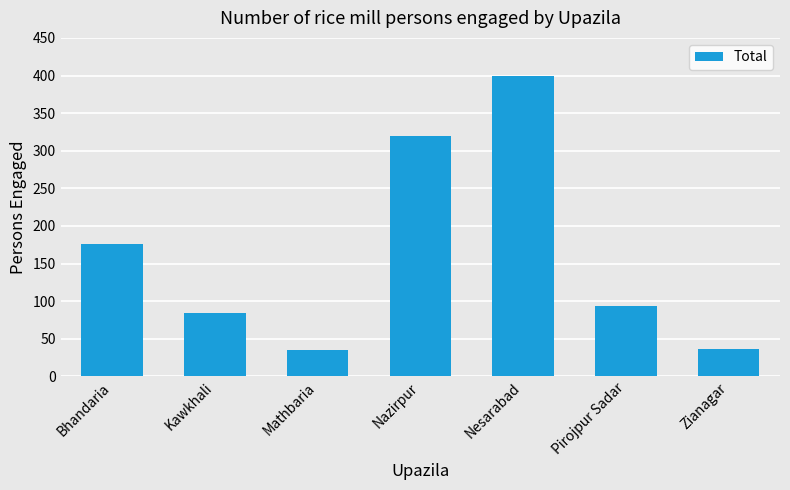

What is the sum of all values?

1145